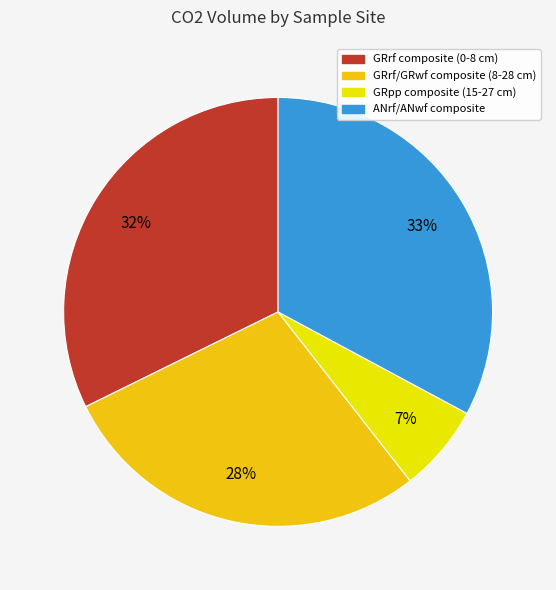

To the nearest percent, what is the difference between the largest and smallest slice percentages?

26%